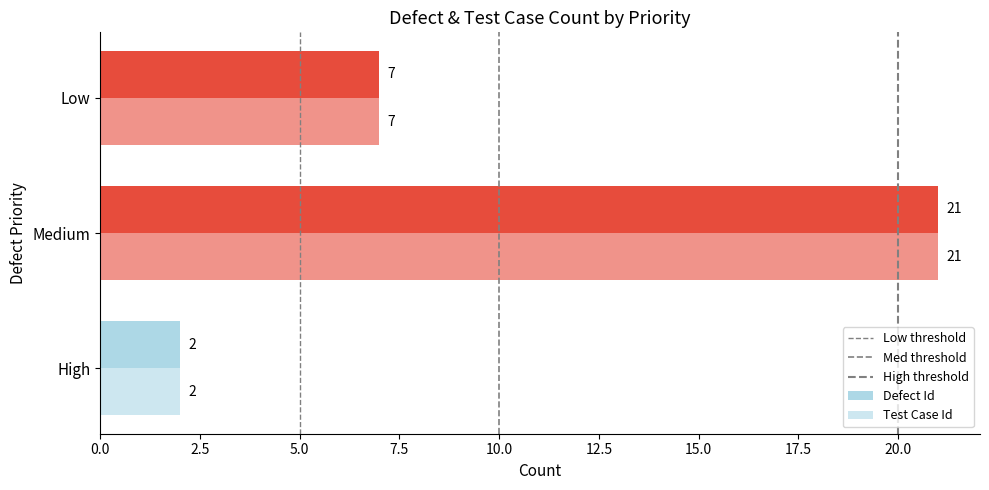

How many data points does each series have?

3